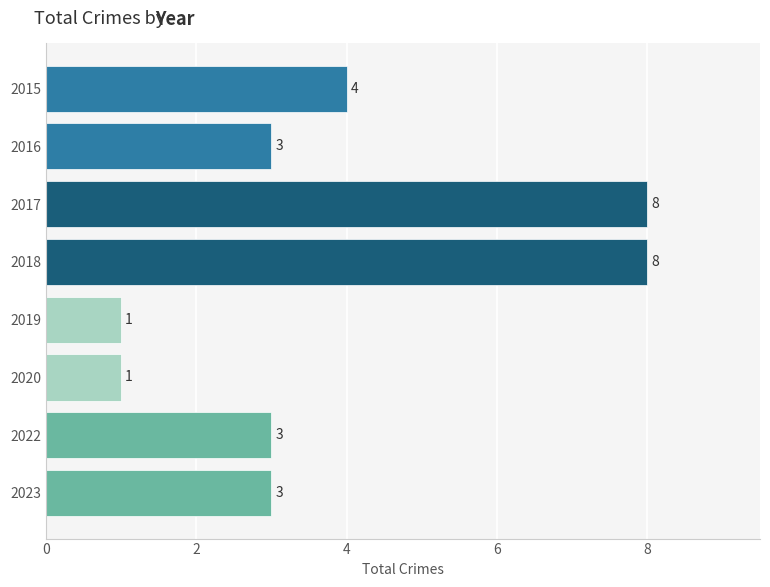

Reading top to bottom, what are all the values shown in this chart?

2015=4	2016=3	2017=8	2018=8	2019=1	2020=1	2022=3	2023=3